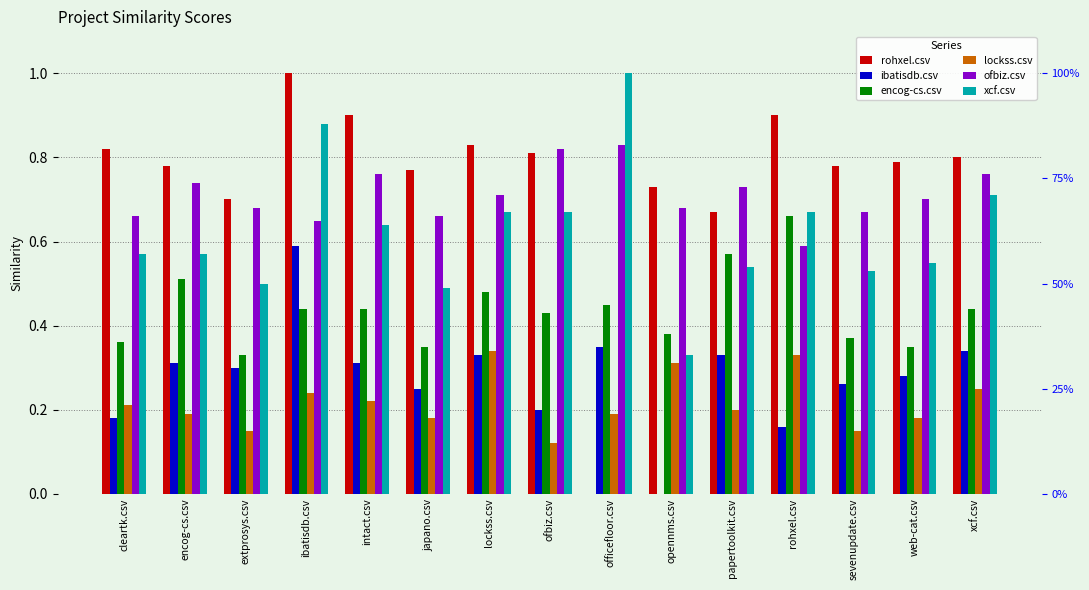

Reading right to left, extract all data points from this chart.

rohxel.csv: xcf.csv=0.8	web-cat.csv=0.8	sevenupdate.csv=0.8	rohxel.csv=0.9	papertoolkit.csv=0.7	opennms.csv=0.7	officefloor.csv=0.0	ofbiz.csv=0.8	lockss.csv=0.8	japano.csv=0.8	intact.csv=0.9	ibatisdb.csv=1.0	extprosys.csv=0.7	encog-cs.csv=0.8	cleartk.csv=0.8
ibatisdb.csv: xcf.csv=0.3	web-cat.csv=0.3	sevenupdate.csv=0.3	rohxel.csv=0.2	papertoolkit.csv=0.3	opennms.csv=0.0	officefloor.csv=0.3	ofbiz.csv=0.2	lockss.csv=0.3	japano.csv=0.2	intact.csv=0.3	ibatisdb.csv=0.6	extprosys.csv=0.3	encog-cs.csv=0.3	cleartk.csv=0.2
encog-cs.csv: xcf.csv=0.4	web-cat.csv=0.3	sevenupdate.csv=0.4	rohxel.csv=0.7	papertoolkit.csv=0.6	opennms.csv=0.4	officefloor.csv=0.5	ofbiz.csv=0.4	lockss.csv=0.5	japano.csv=0.3	intact.csv=0.4	ibatisdb.csv=0.4	extprosys.csv=0.3	encog-cs.csv=0.5	cleartk.csv=0.4
lockss.csv: xcf.csv=0.2	web-cat.csv=0.2	sevenupdate.csv=0.1	rohxel.csv=0.3	papertoolkit.csv=0.2	opennms.csv=0.3	officefloor.csv=0.2	ofbiz.csv=0.1	lockss.csv=0.3	japano.csv=0.2	intact.csv=0.2	ibatisdb.csv=0.2	extprosys.csv=0.1	encog-cs.csv=0.2	cleartk.csv=0.2
ofbiz.csv: xcf.csv=0.8	web-cat.csv=0.7	sevenupdate.csv=0.7	rohxel.csv=0.6	papertoolkit.csv=0.7	opennms.csv=0.7	officefloor.csv=0.8	ofbiz.csv=0.8	lockss.csv=0.7	japano.csv=0.7	intact.csv=0.8	ibatisdb.csv=0.7	extprosys.csv=0.7	encog-cs.csv=0.7	cleartk.csv=0.7
xcf.csv: xcf.csv=0.7	web-cat.csv=0.6	sevenupdate.csv=0.5	rohxel.csv=0.7	papertoolkit.csv=0.5	opennms.csv=0.3	officefloor.csv=1.0	ofbiz.csv=0.7	lockss.csv=0.7	japano.csv=0.5	intact.csv=0.6	ibatisdb.csv=0.9	extprosys.csv=0.5	encog-cs.csv=0.6	cleartk.csv=0.6